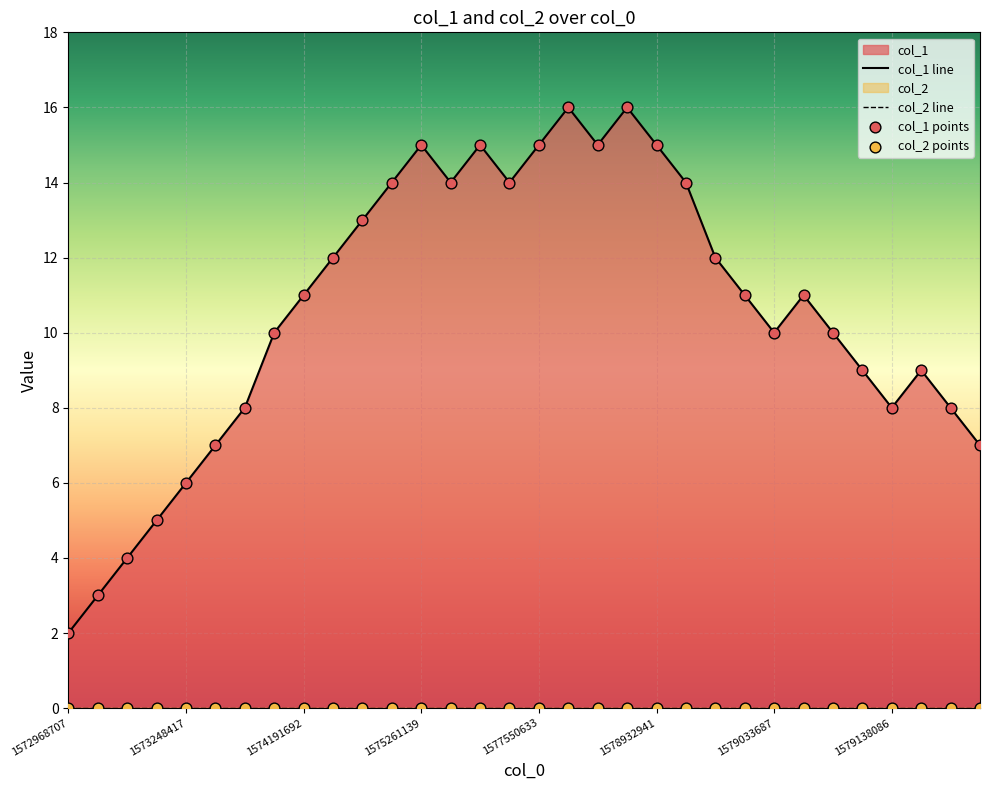

Which has a higher value, 1576445458 or 1575948655?

1575948655